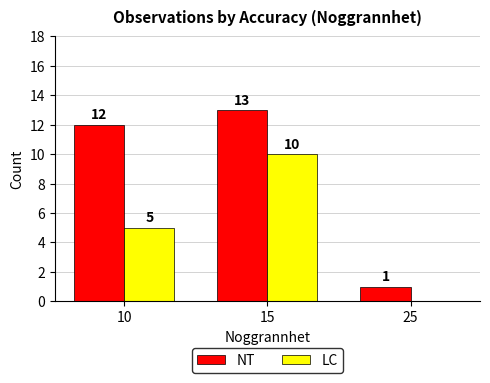

The value of NT at 15 is 13. True or false?

True